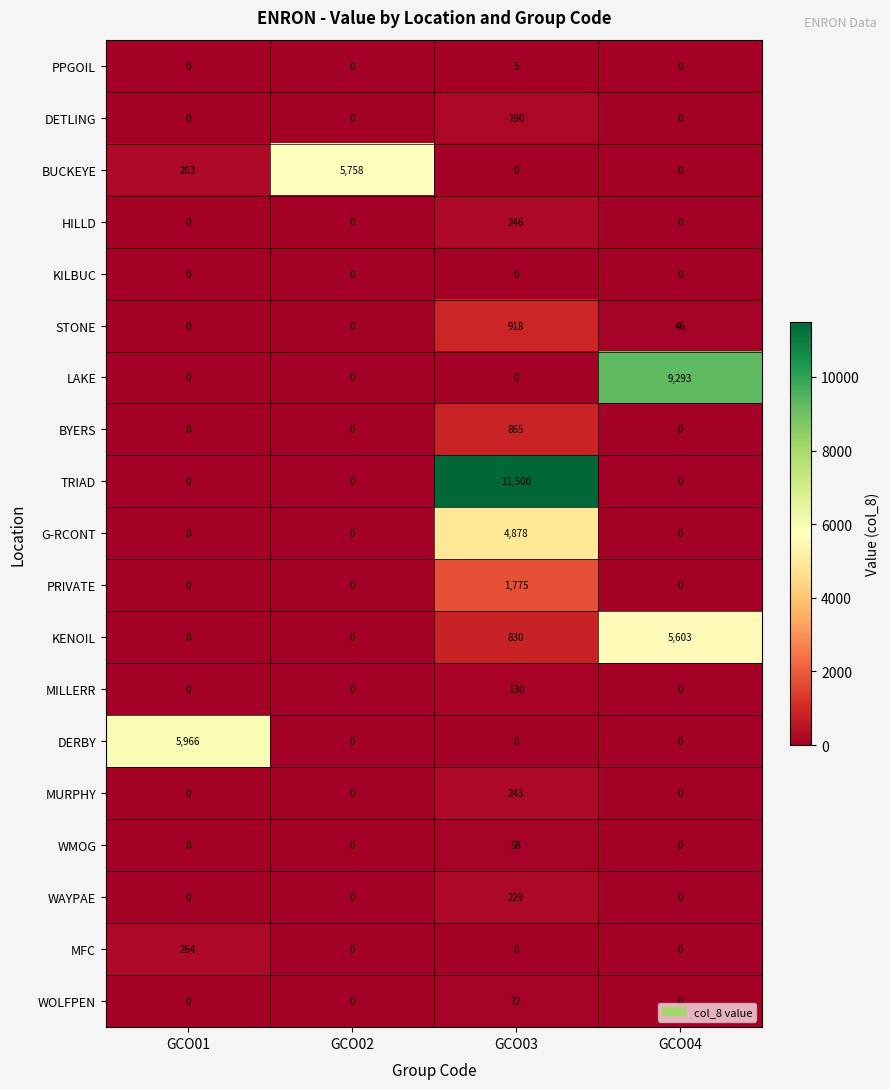

How many data points does each series have?

4